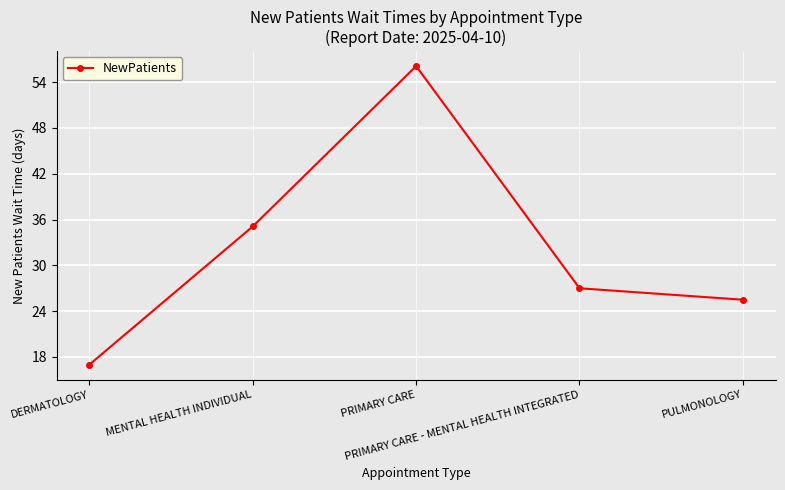

Reading right to left, extract all data points from this chart.

PULMONOLOGY=25.5	PRIMARY CARE - MENTAL HEALTH INTEGRATED=27.0	PRIMARY CARE=56.1	MENTAL HEALTH INDIVIDUAL=35.1	DERMATOLOGY=17.0